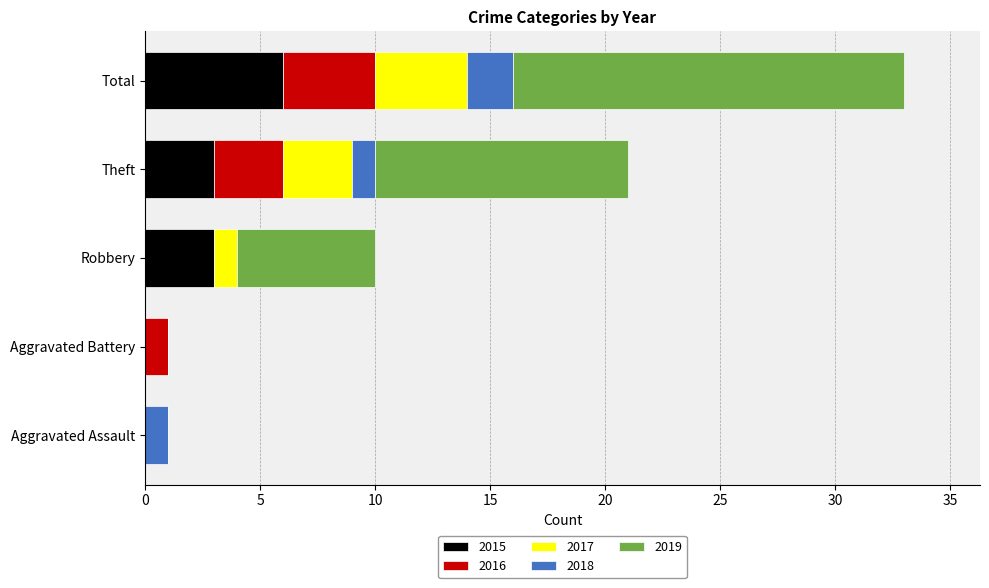

At which category is the sum across all series the highest?

Total